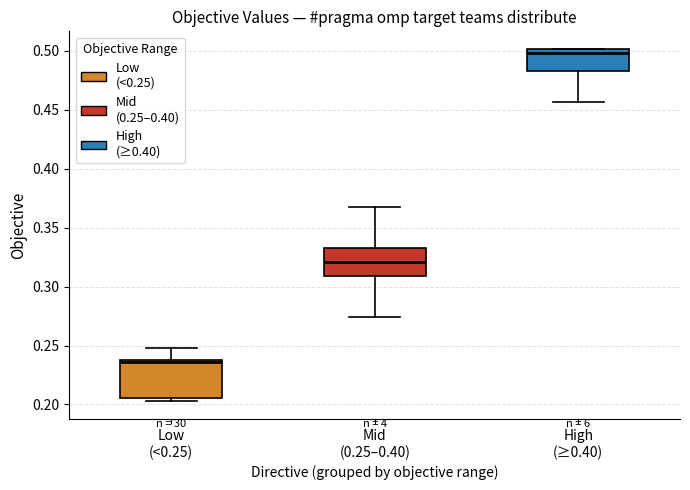

Where is the upper edge of the box for Low (<0.25) on the y-axis? The values are not printed on the chart, so give them approximately, as read against the axis.

0.240